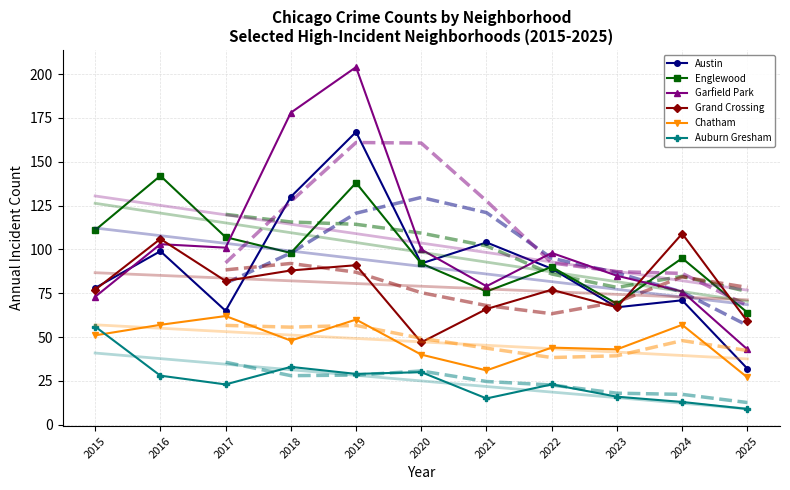

List the series in order of their peak value, highest first.

Garfield Park, Austin, Englewood, Grand Crossing, Chatham, Auburn Gresham